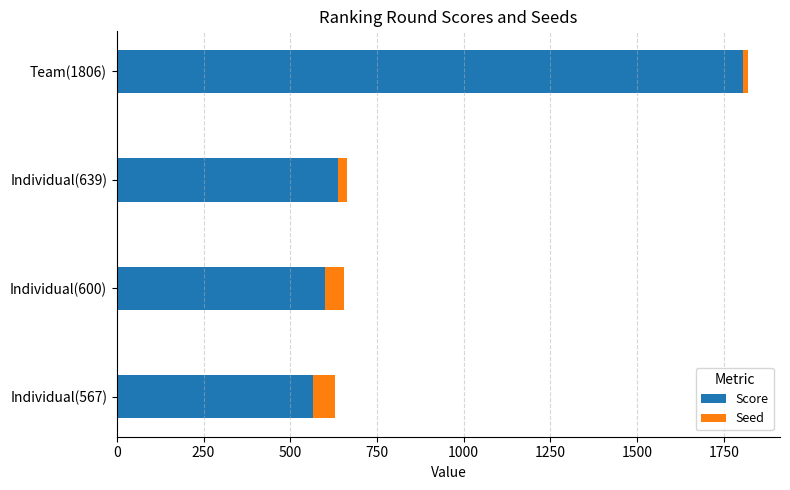

What are all the series names shown in the legend?

Score, Seed